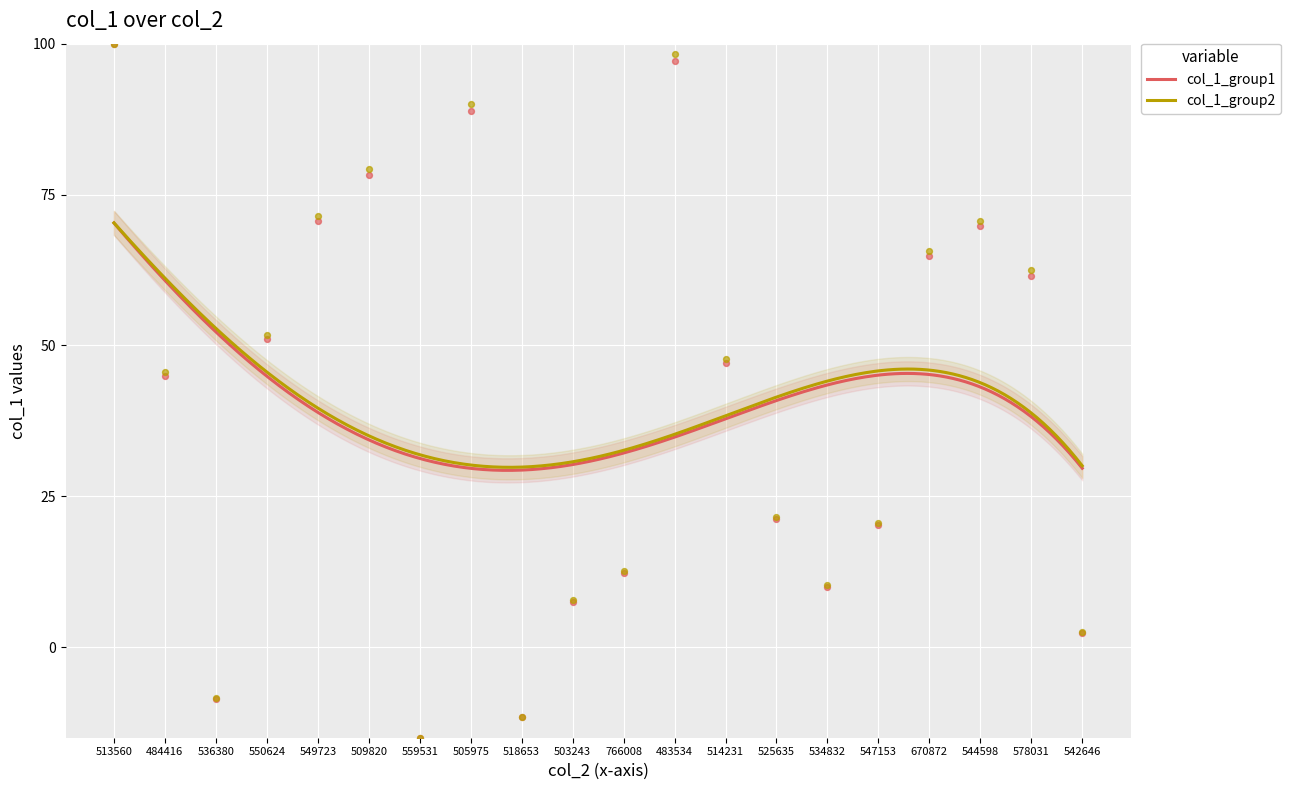

Which series has the largest total across all categories?

col_1_group2